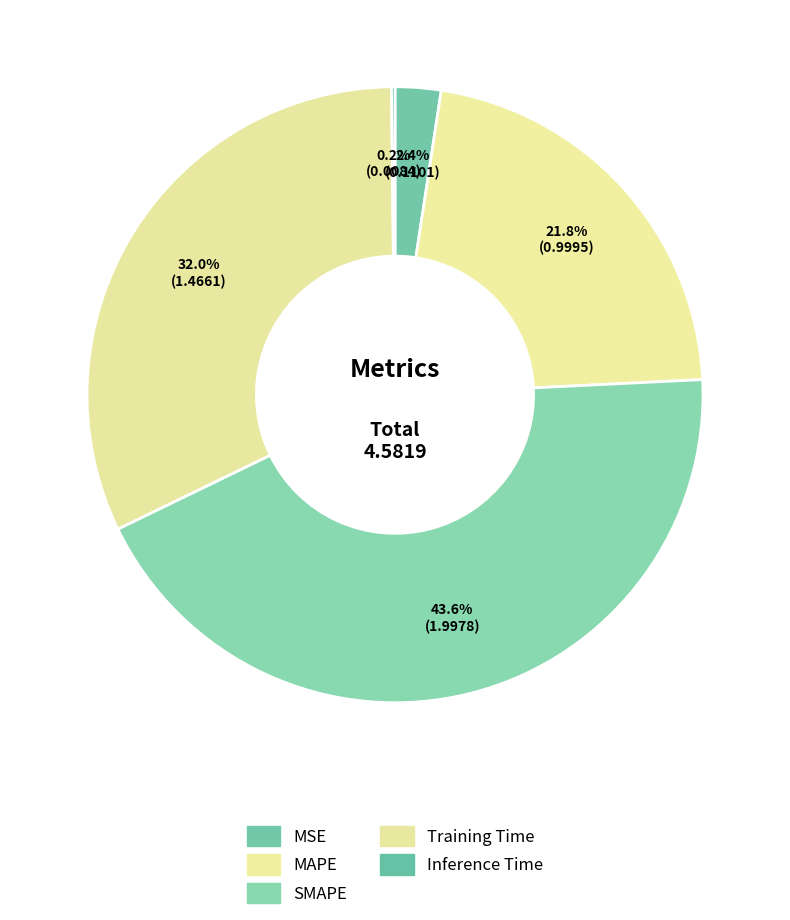

Rank the categories by value from lowest to highest.

Inference Time, MSE, MAPE, Training Time, SMAPE